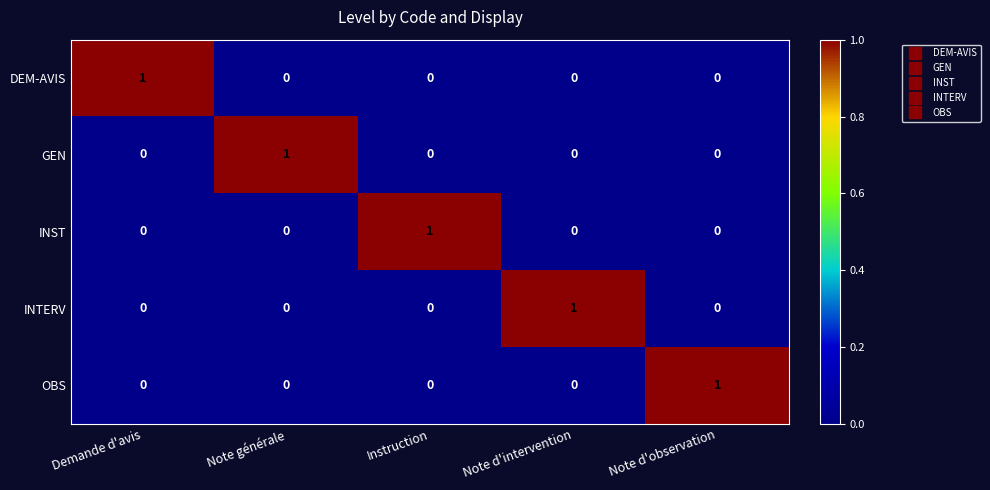

Reading right to left, list all the values displayed in this chart.

DEM-AVIS: Note d'observation=0	Note d'intervention=0	Instruction=0	Note générale=0	Demande d'avis=1
GEN: Note d'observation=0	Note d'intervention=0	Instruction=0	Note générale=1	Demande d'avis=0
INST: Note d'observation=0	Note d'intervention=0	Instruction=1	Note générale=0	Demande d'avis=0
INTERV: Note d'observation=0	Note d'intervention=1	Instruction=0	Note générale=0	Demande d'avis=0
OBS: Note d'observation=1	Note d'intervention=0	Instruction=0	Note générale=0	Demande d'avis=0